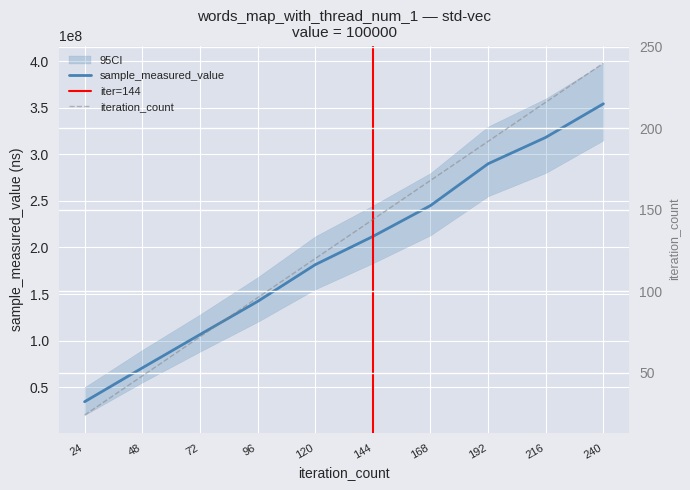

Rank the categories by sample_measured_value value from highest to lowest.

240, 216, 192, 168, 144, 120, 96, 72, 48, 24